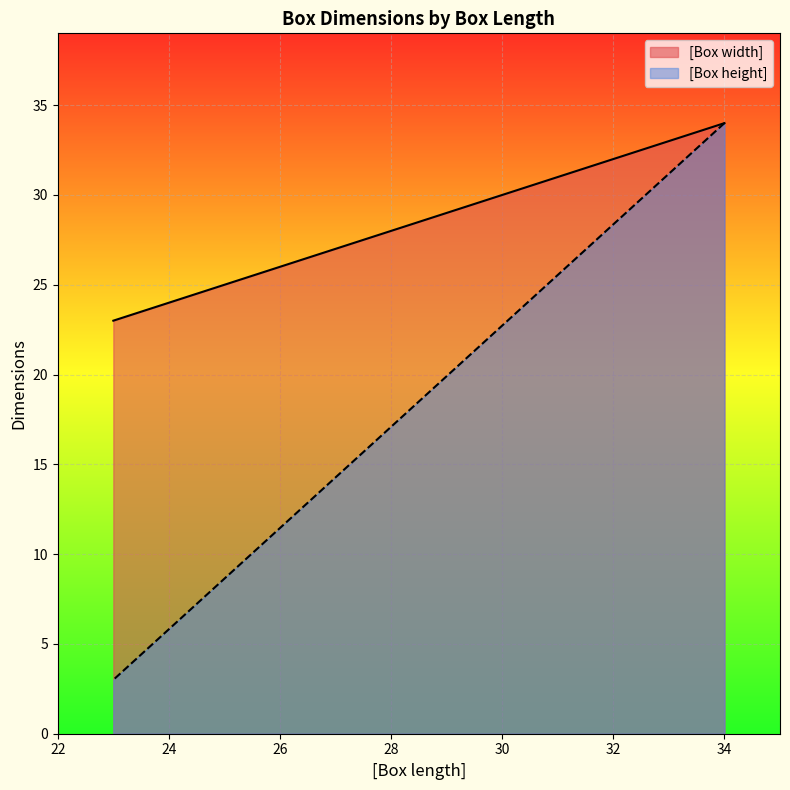

List the series in order of their peak value, highest first.

[Box width], [Box height]